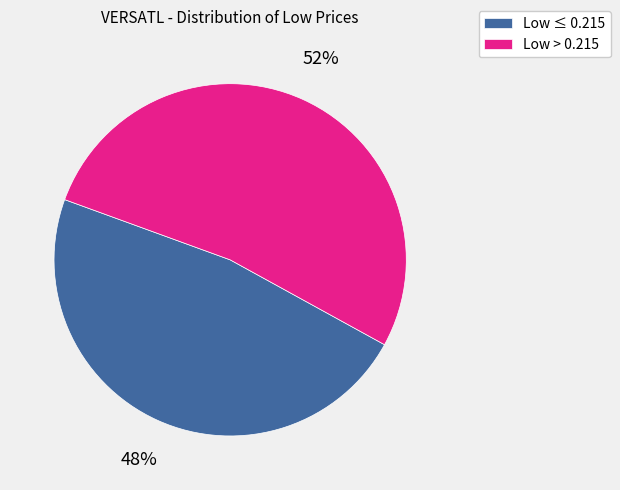

What is the ratio of the value at Low ≤ 0.215 to the value at Low > 0.215?

0.9